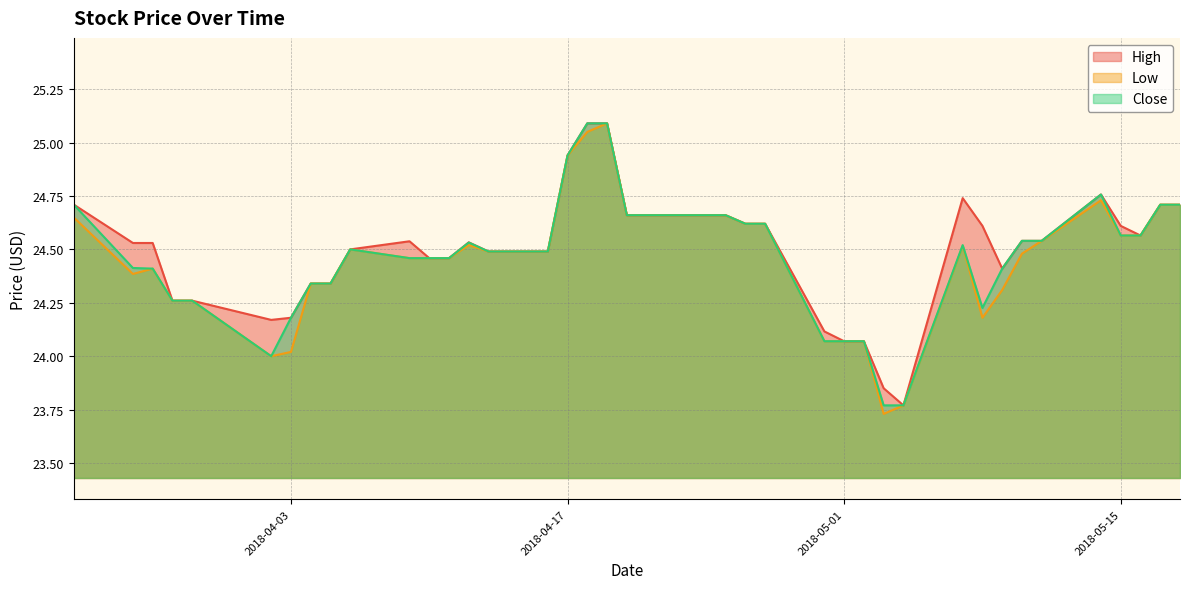

How many values in the High series exceed 24?

38